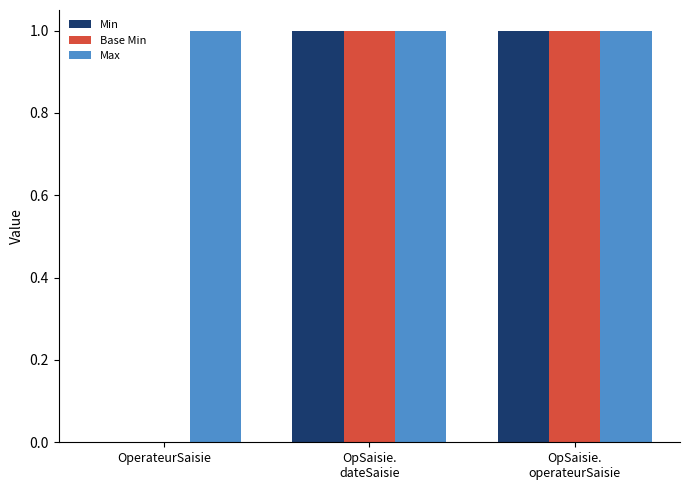

The Min series shows 0 at OperateurSaisie. True or false?

True